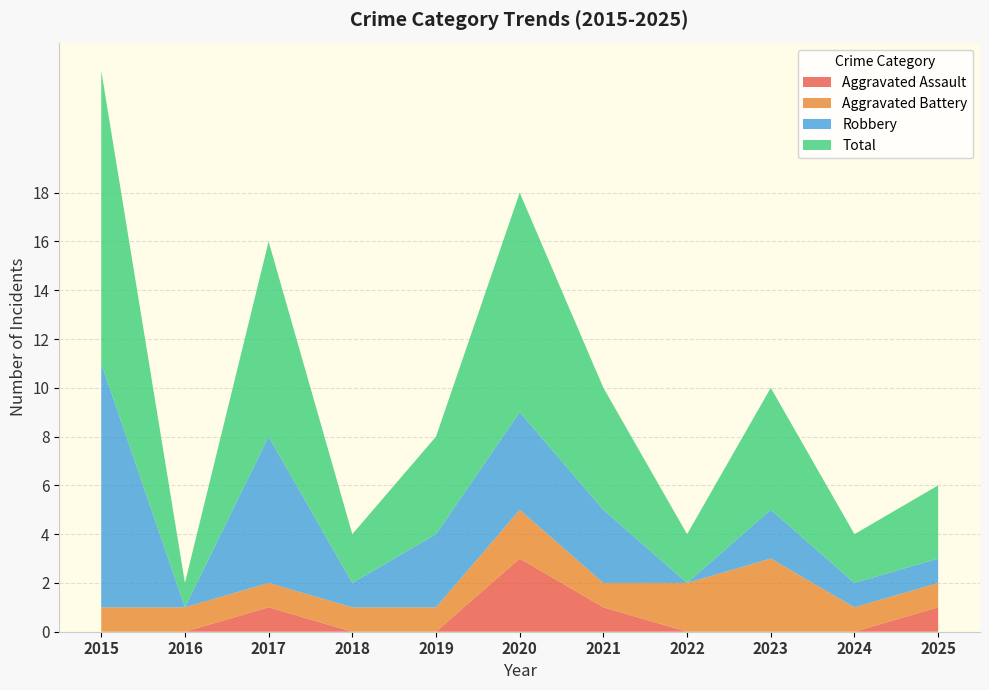

Reading right to left, extract all data points from this chart.

Aggravated Assault: 2025=1	2024=0	2023=0	2022=0	2021=1	2020=3	2019=0	2018=0	2017=1	2016=0	2015=0
Aggravated Battery: 2025=1	2024=1	2023=3	2022=2	2021=1	2020=2	2019=1	2018=1	2017=1	2016=1	2015=1
Robbery: 2025=1	2024=1	2023=2	2022=0	2021=3	2020=4	2019=3	2018=1	2017=6	2016=0	2015=10
Total: 2025=3	2024=2	2023=5	2022=2	2021=5	2020=9	2019=4	2018=2	2017=8	2016=1	2015=12